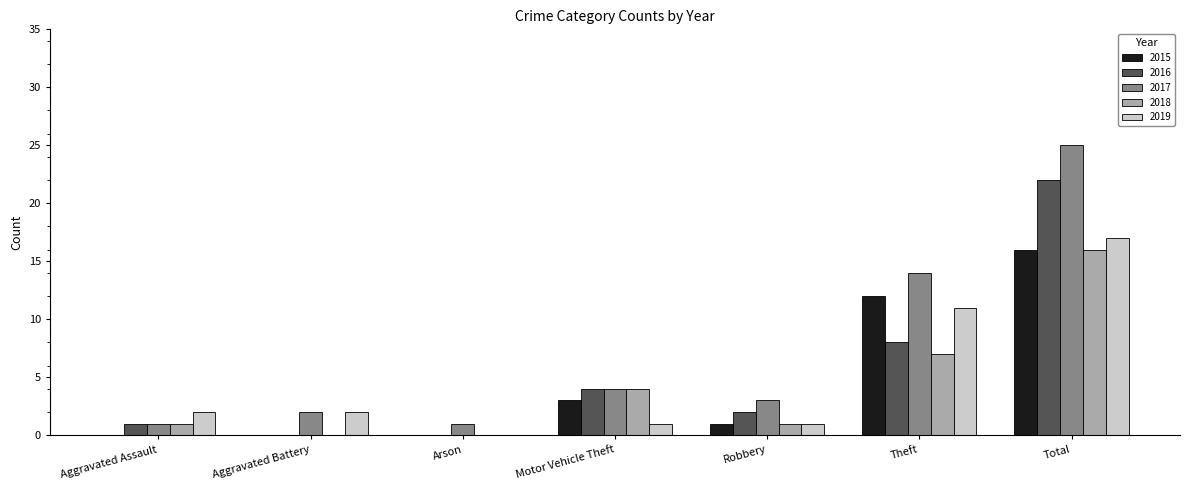

Which label corresponds to the largest value in the chart?

Total